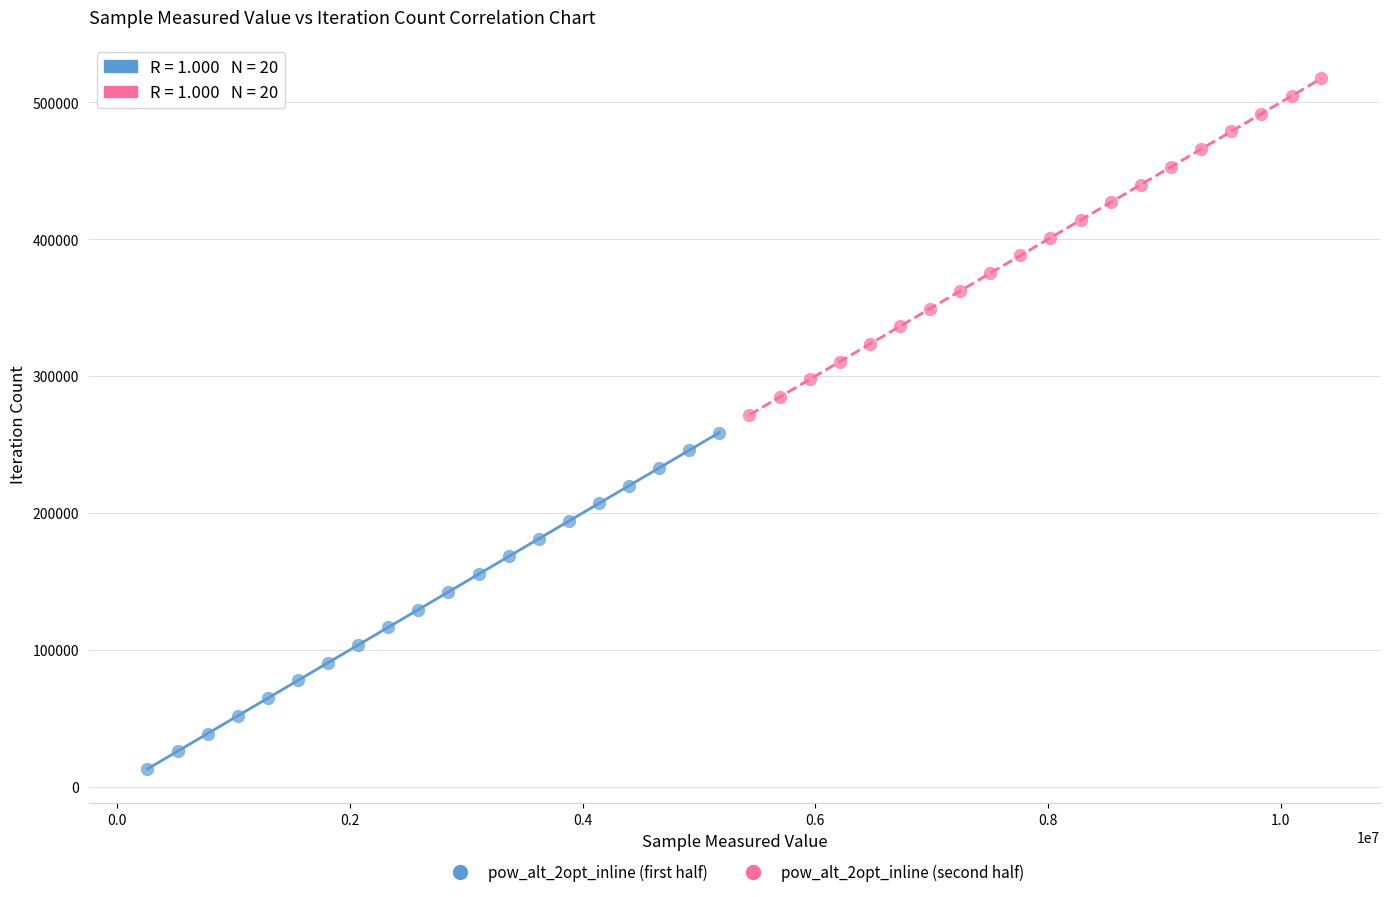

Which series reaches the minimum Y coordinate?

pow_alt_2opt_inline (first half)